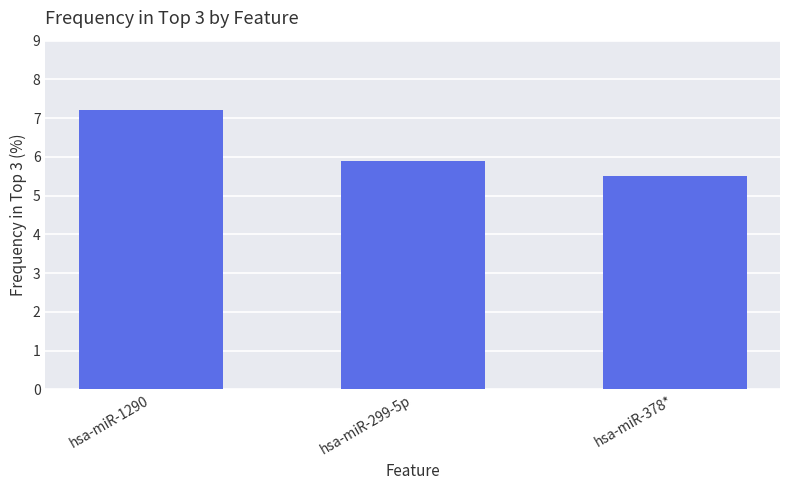

Reading left to right, extract all data points from this chart.

hsa-miR-1290=7.2	hsa-miR-299-5p=5.9	hsa-miR-378*=5.5